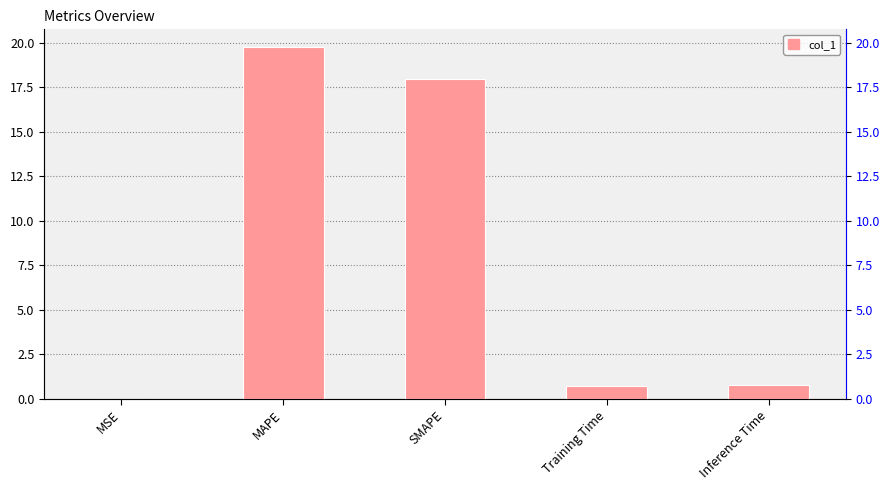

What is the maximum value shown in the chart?

19.8